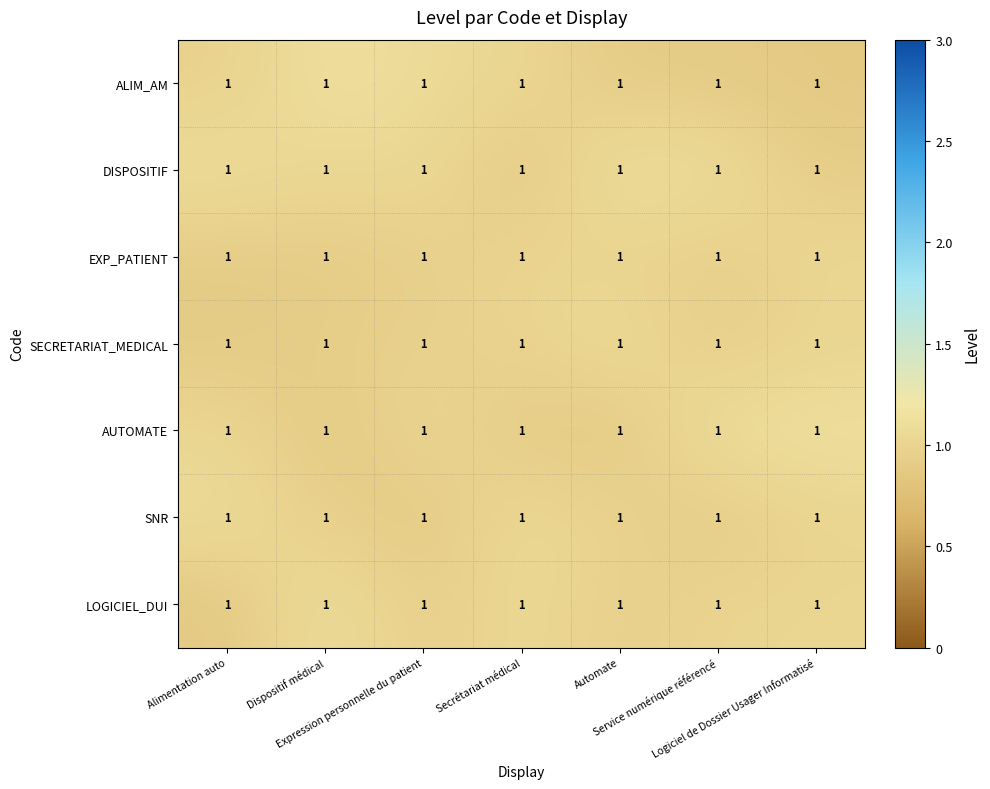

The value of DISPOSITIF at Dispositif médical is 1.0. True or false?

True